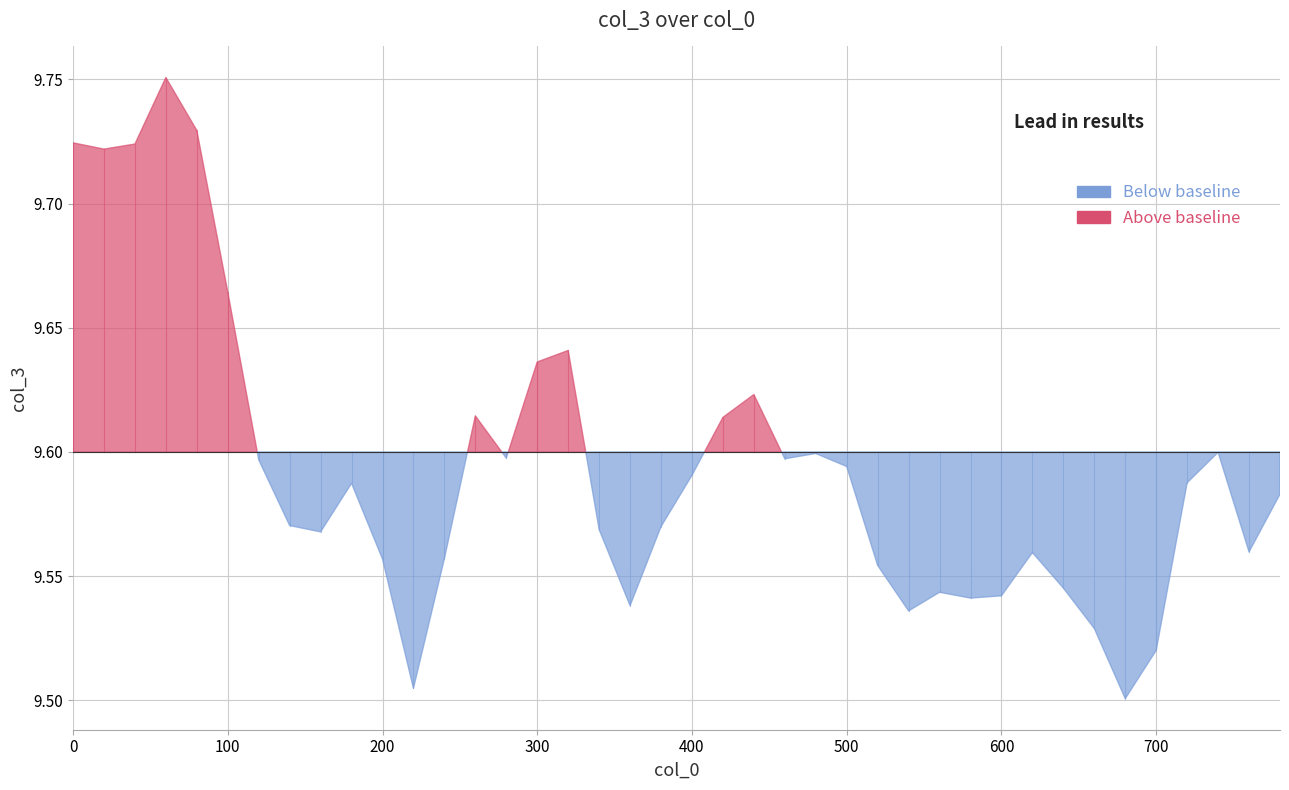

What is the value of the 25th point from the left?

9.6